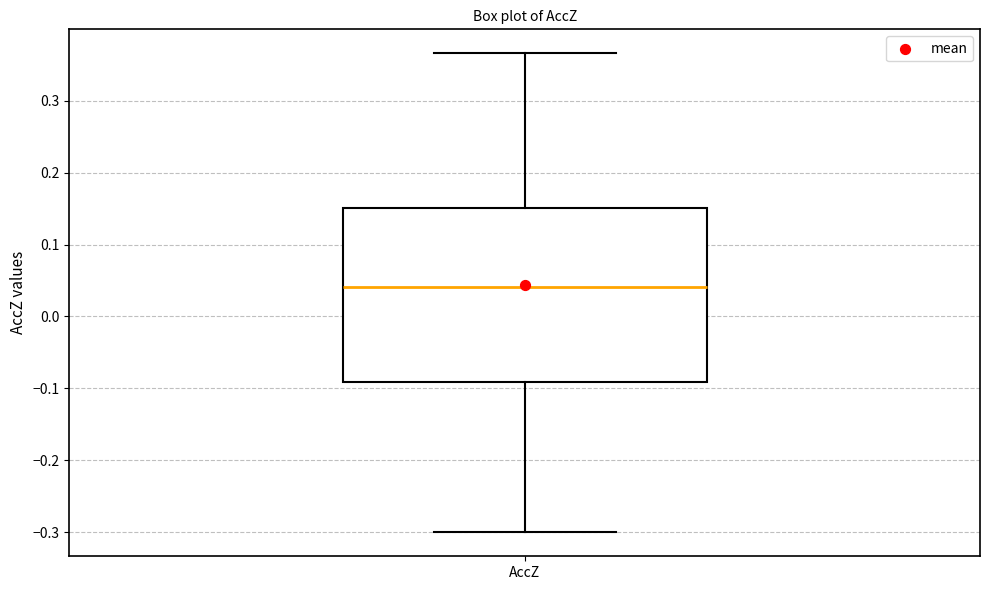

Where is the upper edge of the box for AccZ on the y-axis? The values are not printed on the chart, so give them approximately, as read against the axis.

0.15